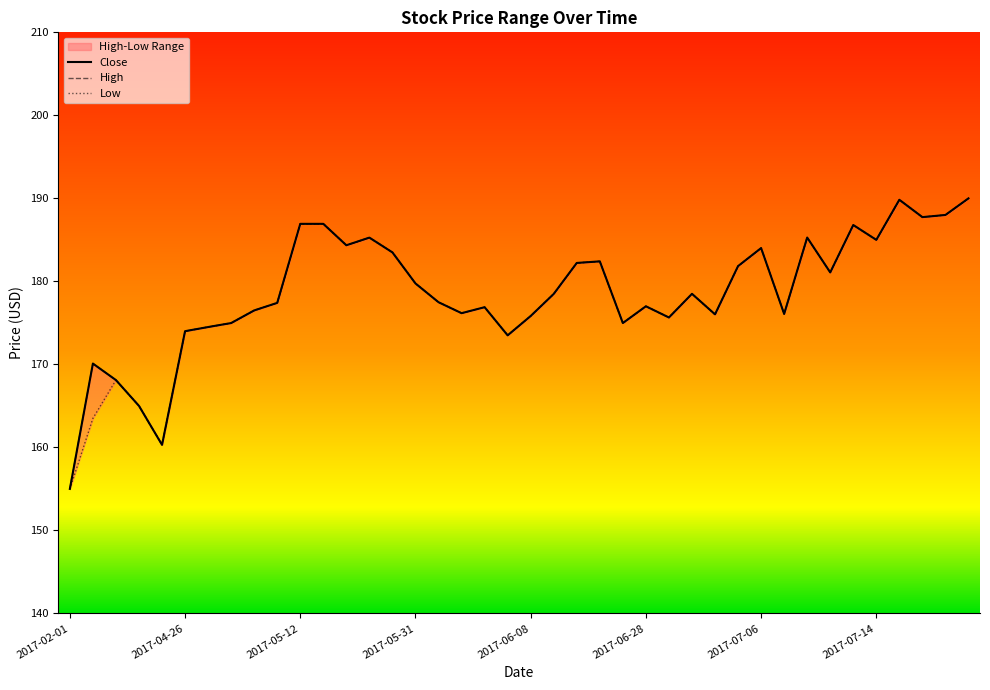

Between 2017-06-01 and 2017-02-10, which is larger?

2017-06-01